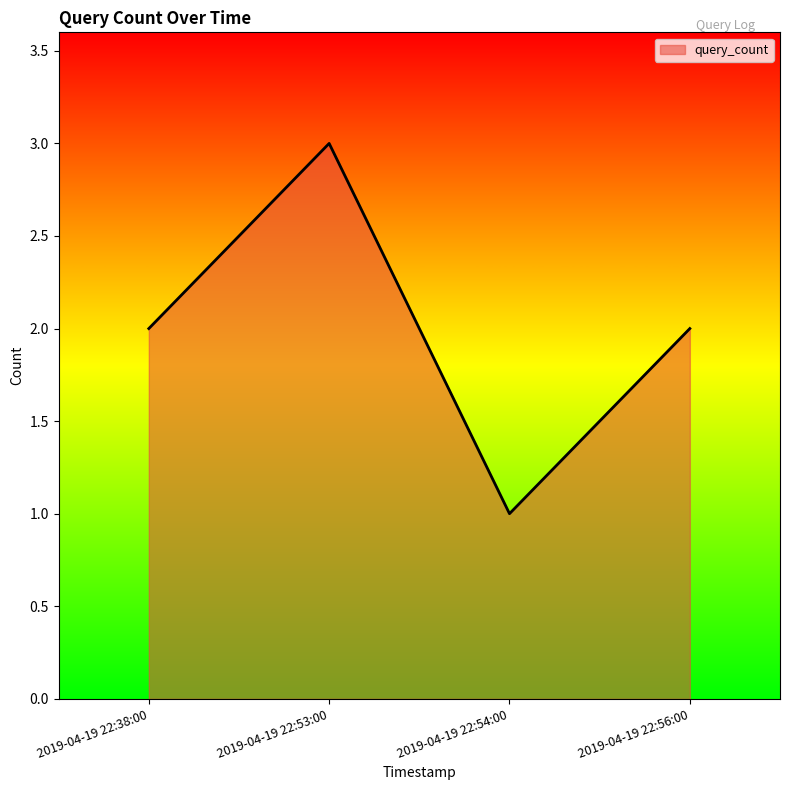

Approximately how many times larger is the value at 2019-04-19 22:54:00 compared to 2019-04-19 22:56:00?

0.5